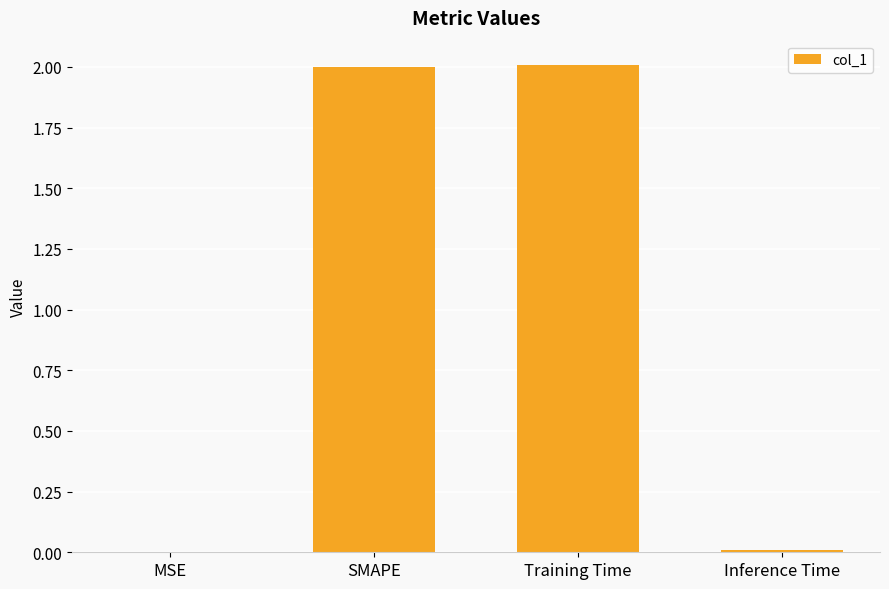

The chart shows a value of 0.9 at SMAPE. True or false?

False